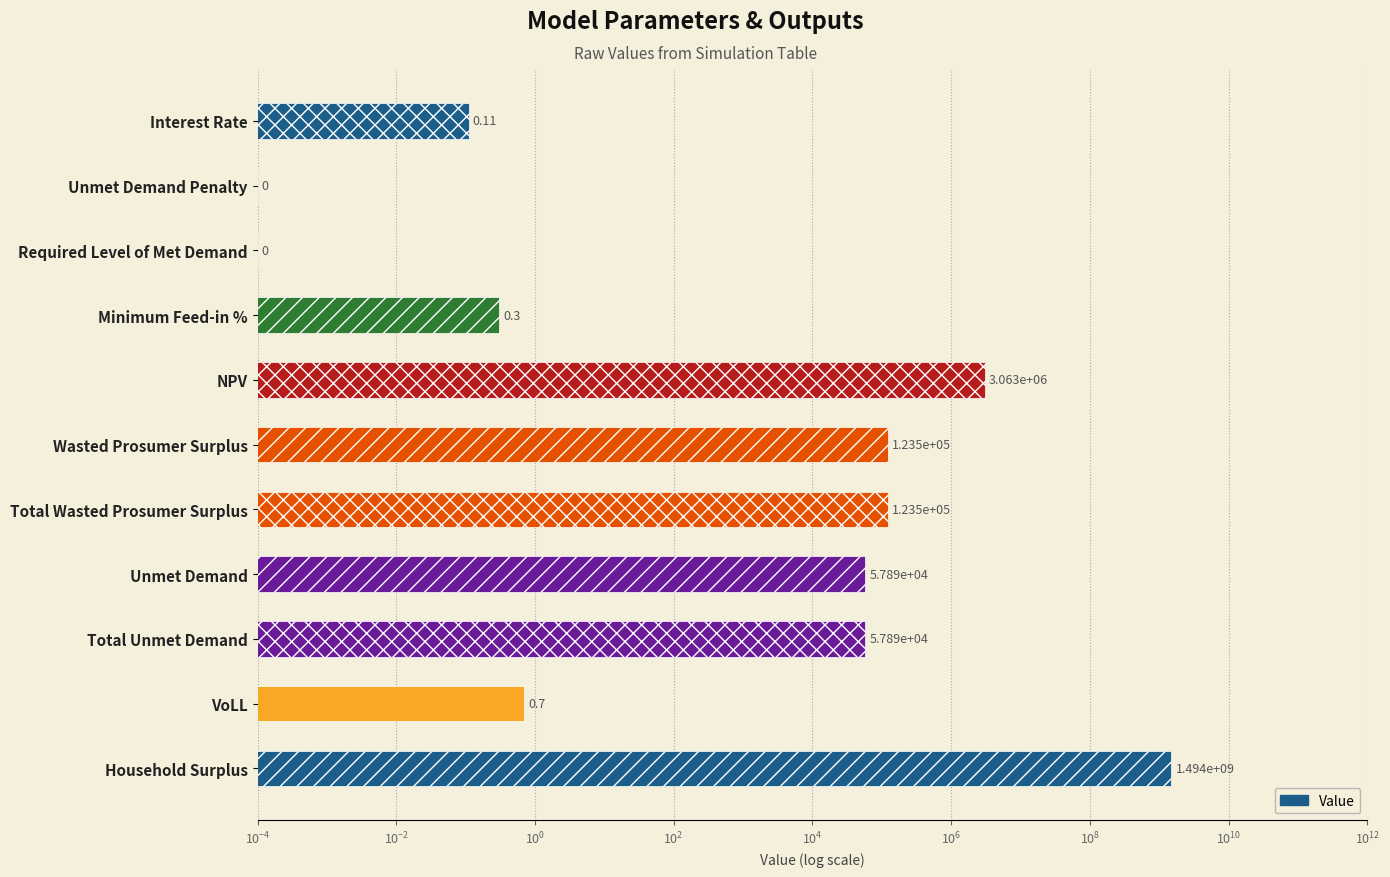

Between Total Wasted Prosumer Surplus and Total Unmet Demand, which is larger?

Total Wasted Prosumer Surplus